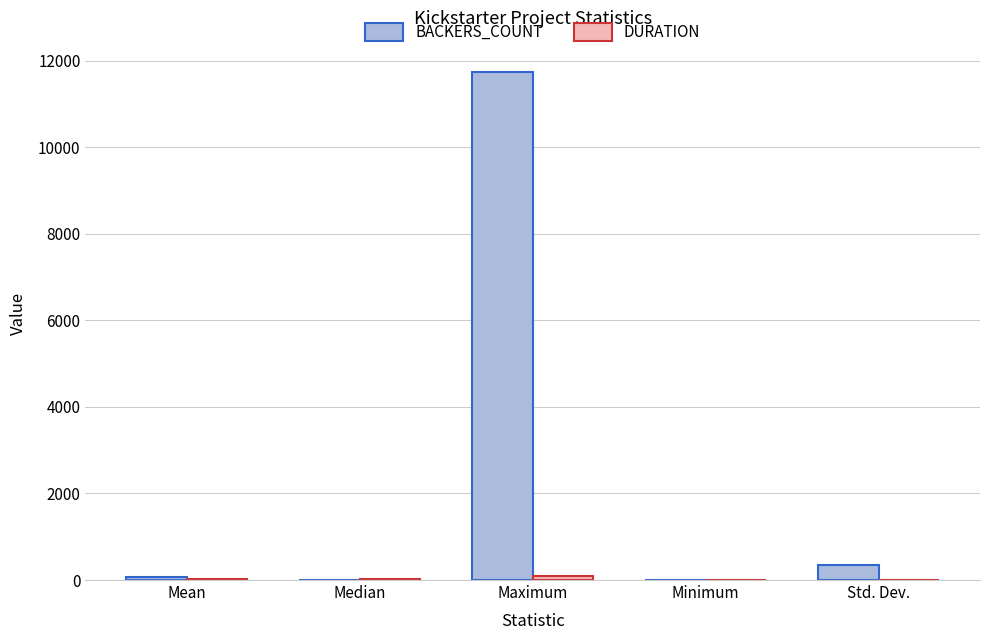

Which category has the highest value in the BACKERS_COUNT series?

Maximum